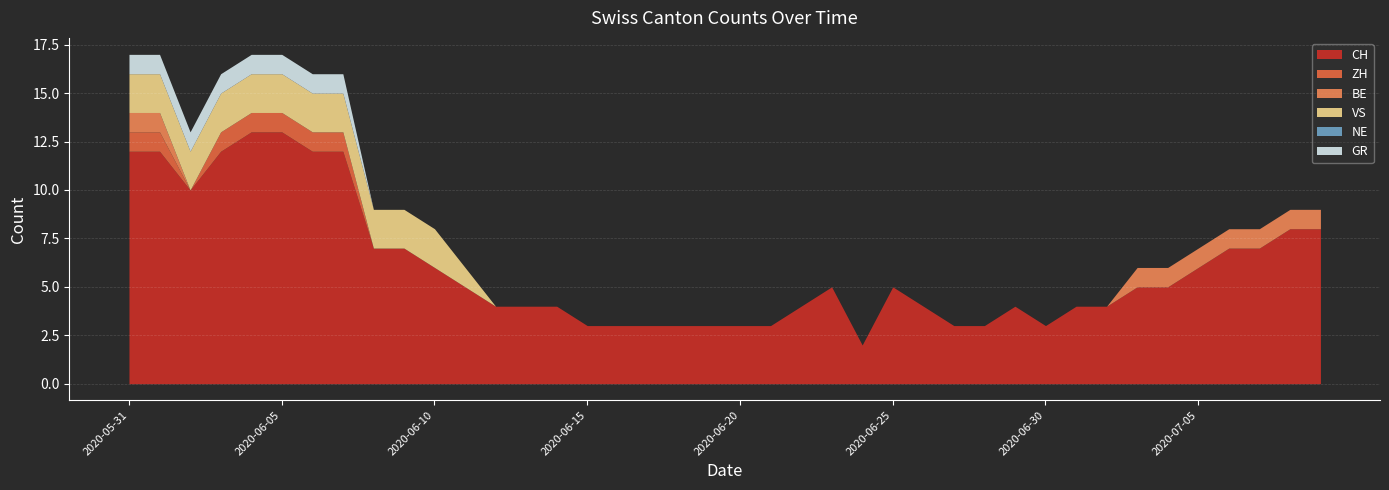

How many data points in CH are less than 5?

19